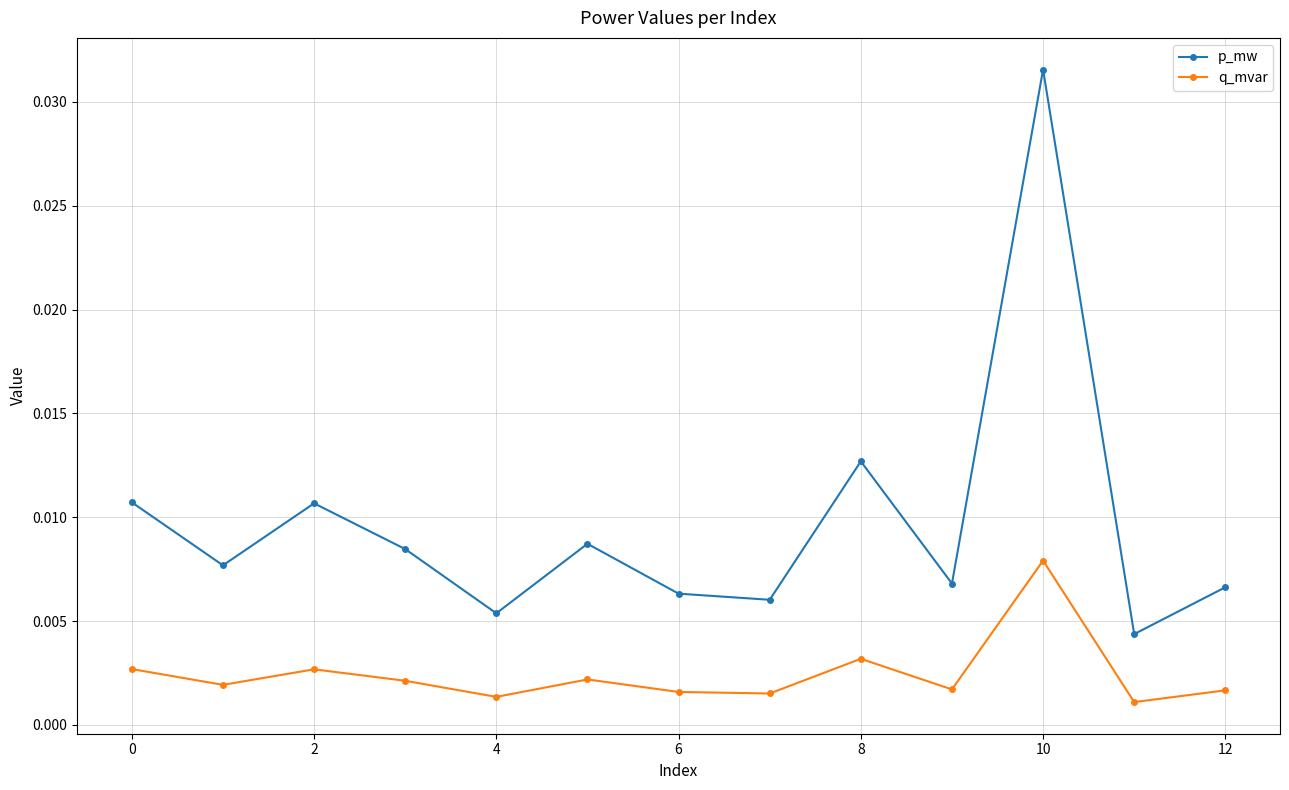

List the series in order of their peak value, highest first.

p_mw, q_mvar